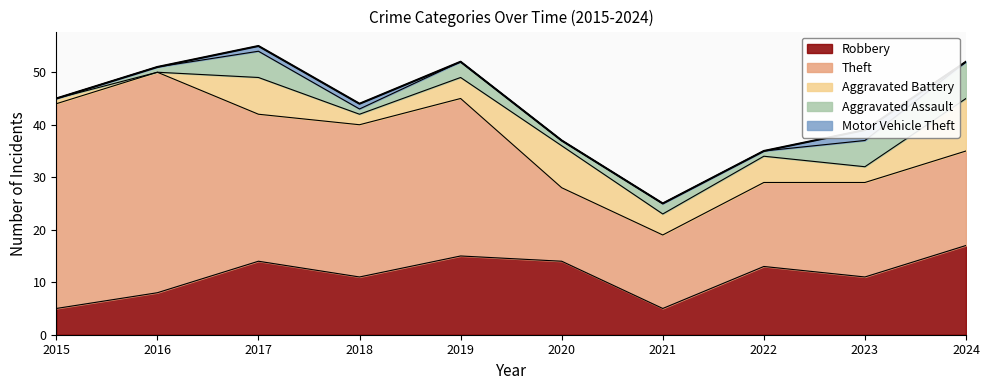

Reading left to right, list all the values displayed in this chart.

2015=45	2016=51	2017=55	2018=44	2019=52	2020=37	2021=25	2022=35	2023=39	2024=52